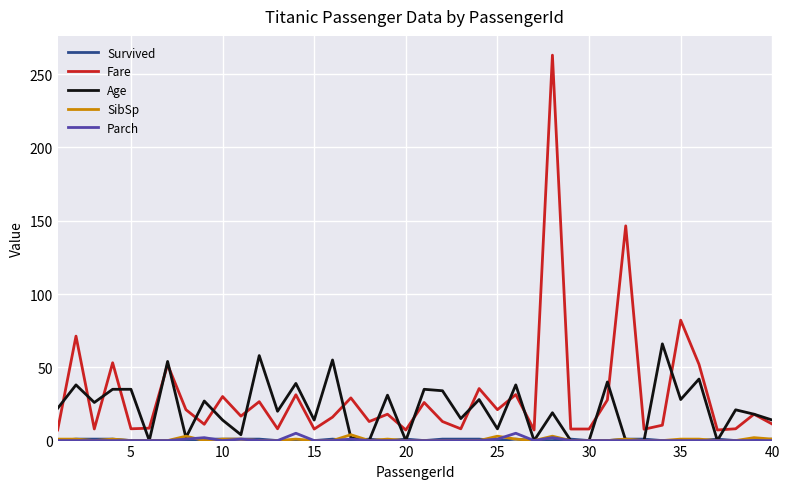

True or false: Fare and SibSp cross at least once.

False